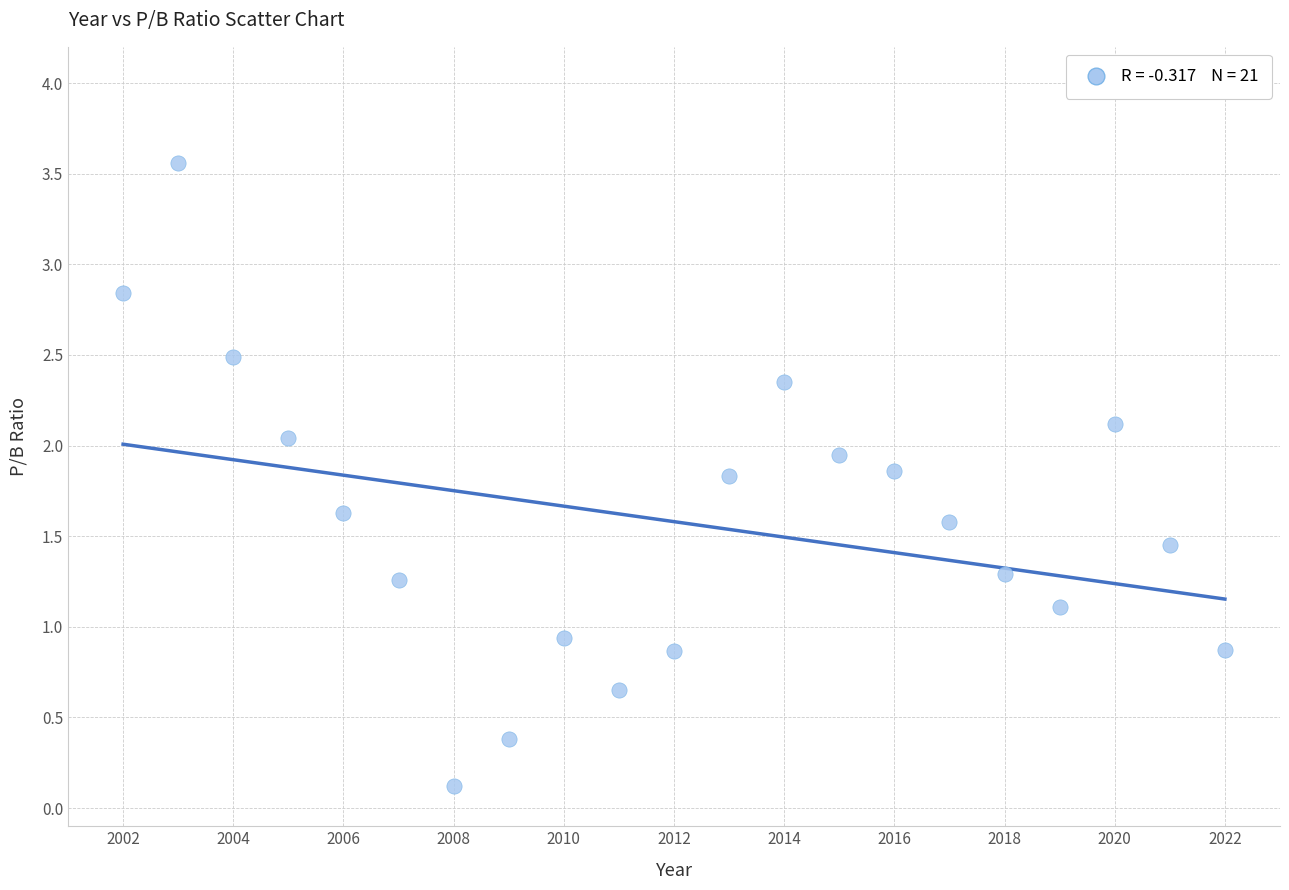

What Y value in the scatter plot is closest to 1?

0.9